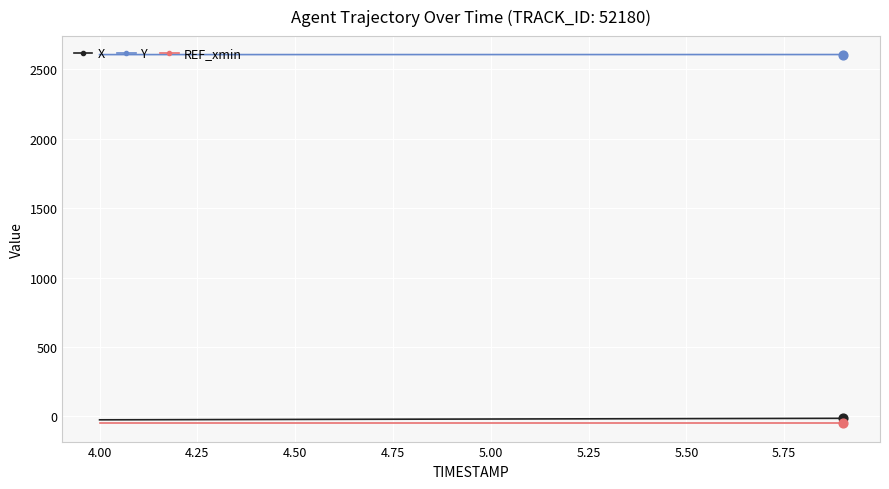

At how many categories does at least one series exceed 1009?

20